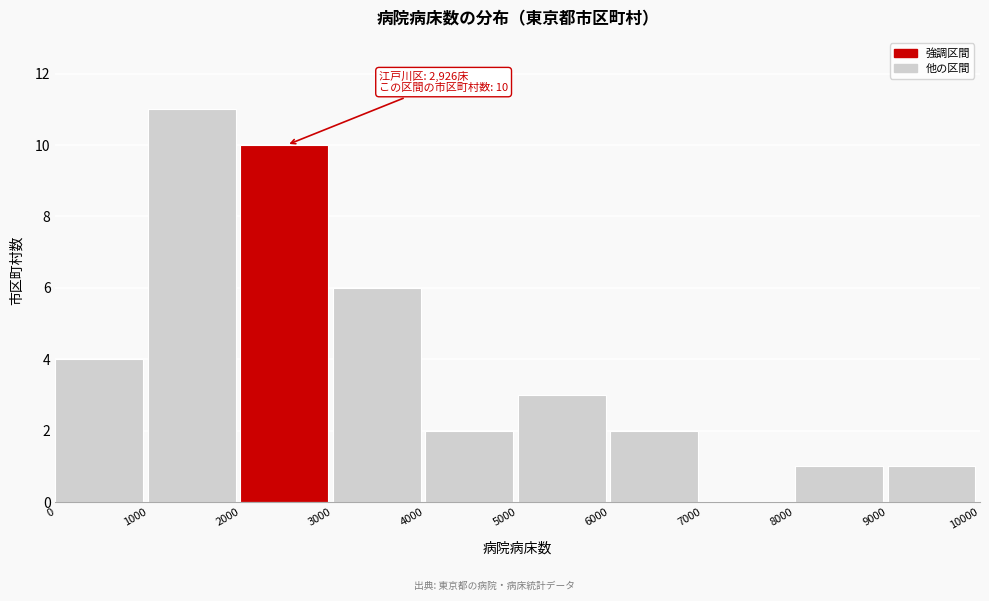

Over which range of the x-axis is the bar tallest?

1000 to 2000